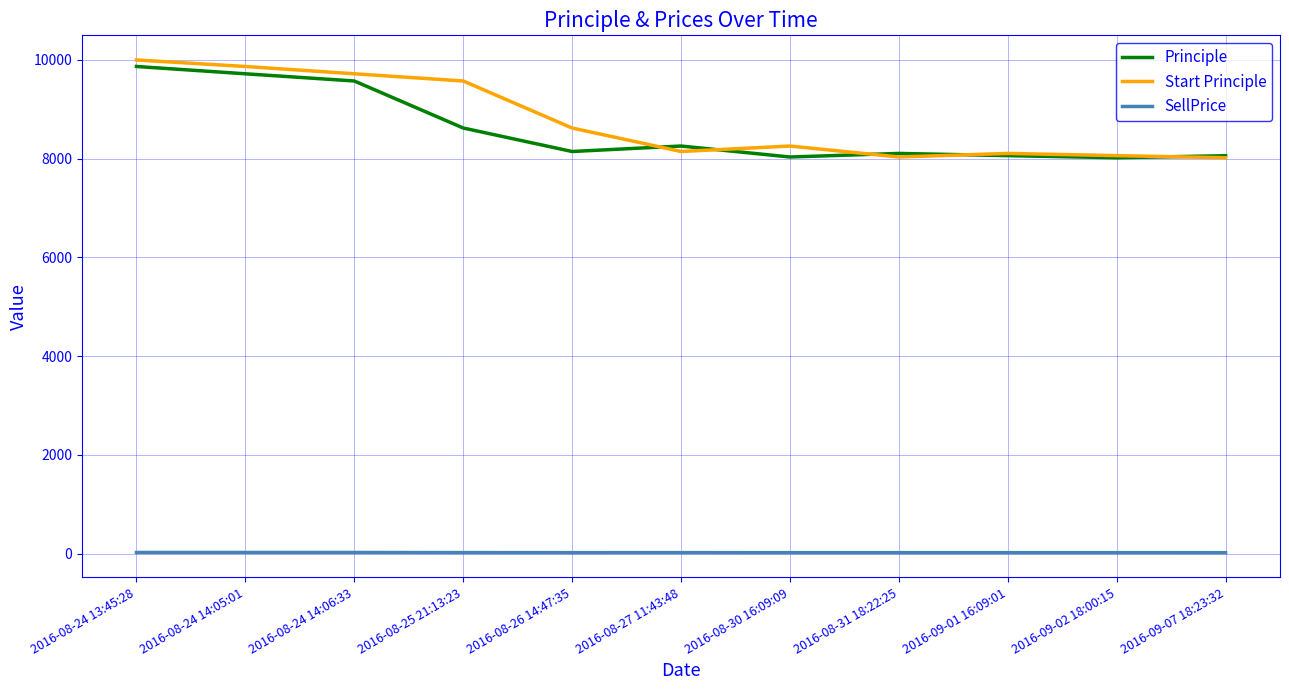

List the series in order of their peak value, highest first.

Start Principle, Principle, SellPrice